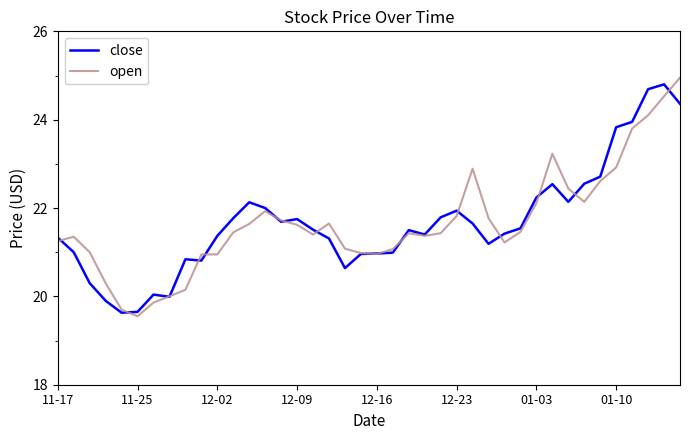

What is the lowest value of the close series?

19.6